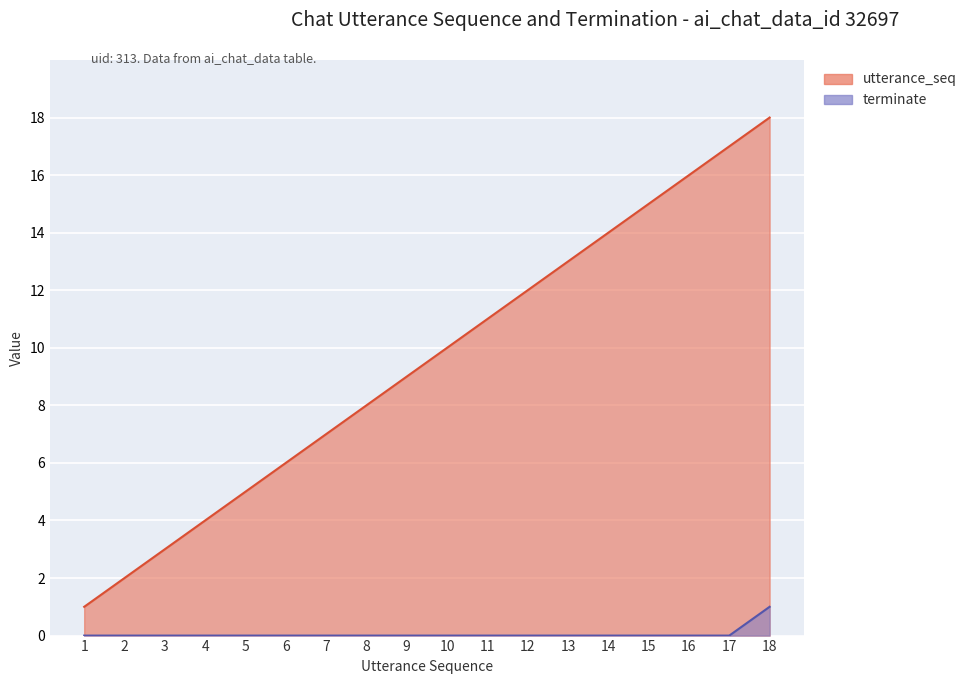

True or false: utterance_seq and terminate cross at least once.

False